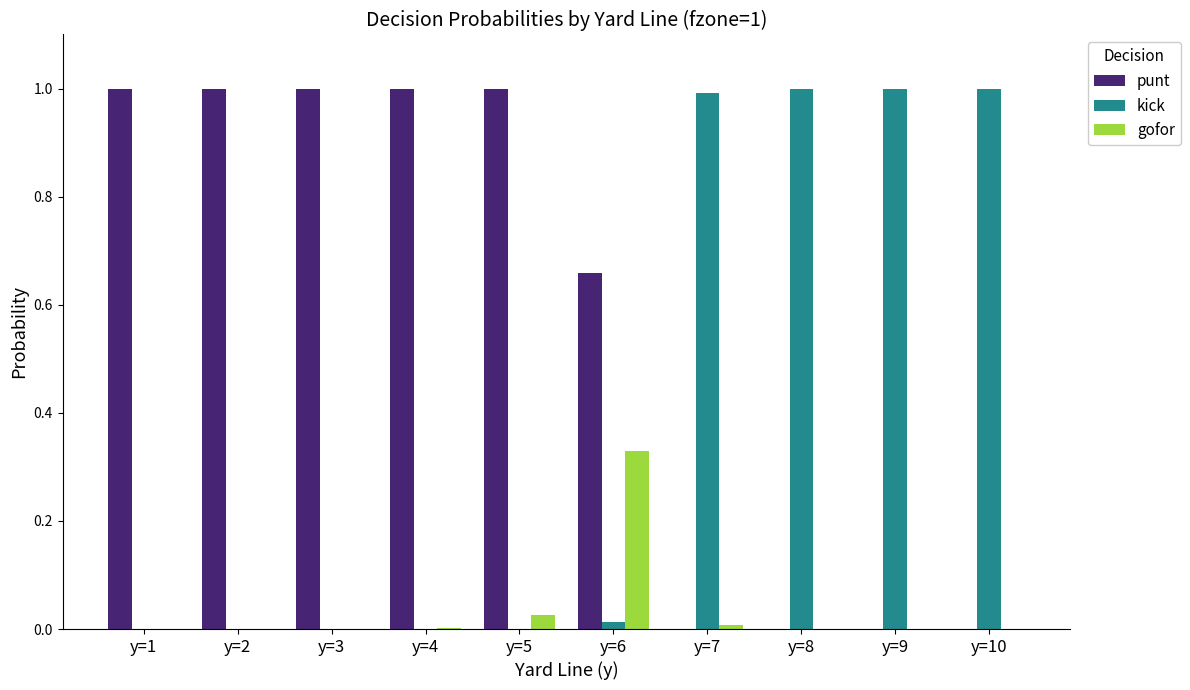

What is the greatest value displayed?

1.0